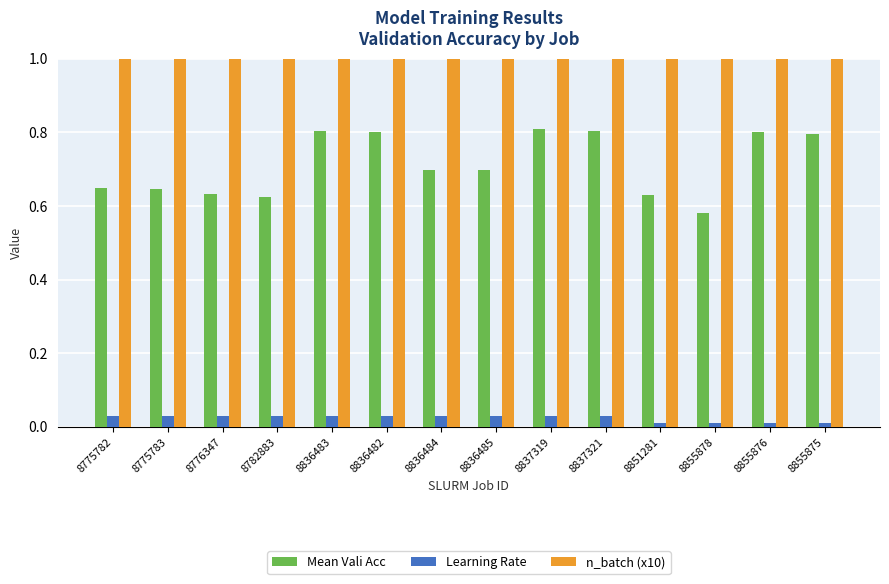

How many bars are there in total?

42